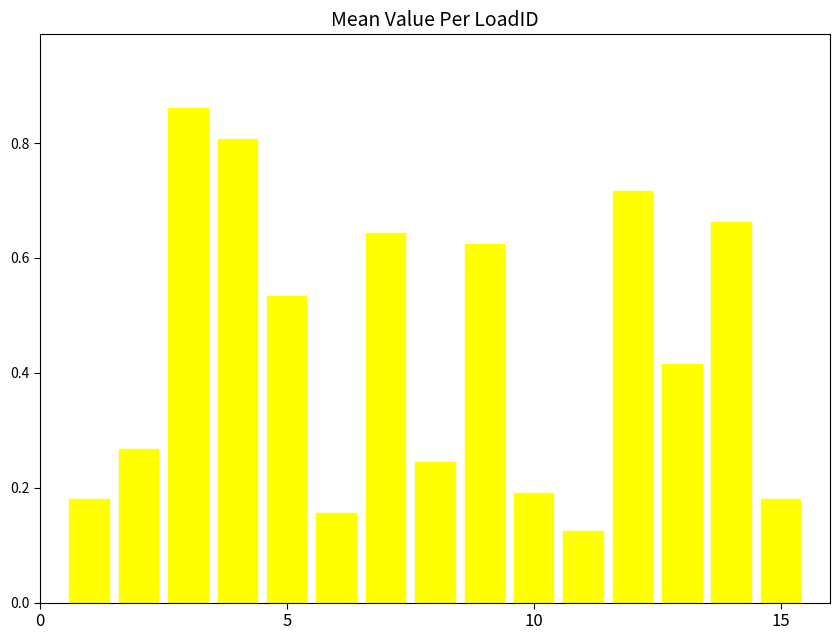

How many bars are there in total?

15